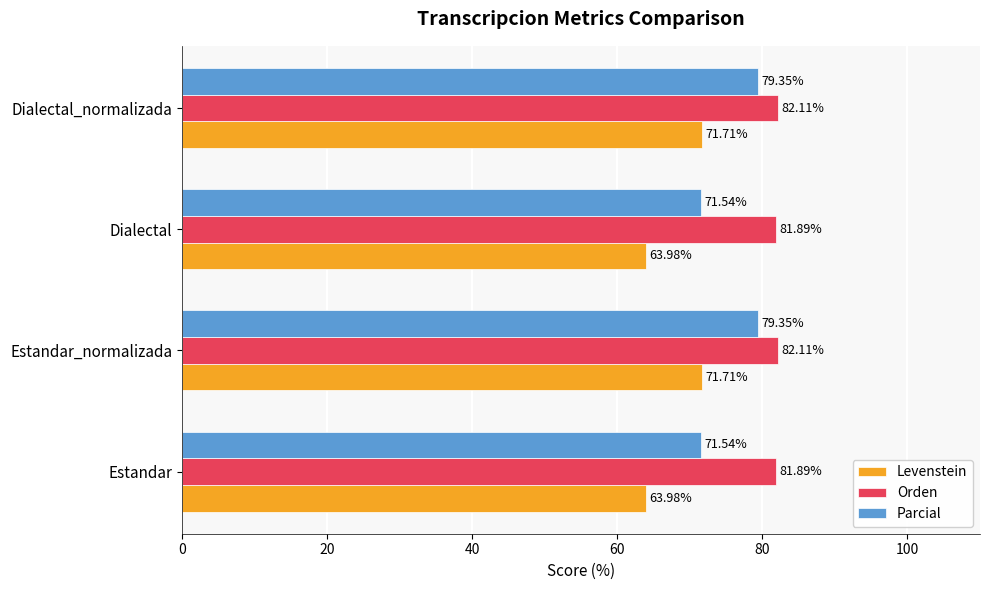

Rank the series by their average value, from lowest to highest.

Levenstein, Parcial, Orden